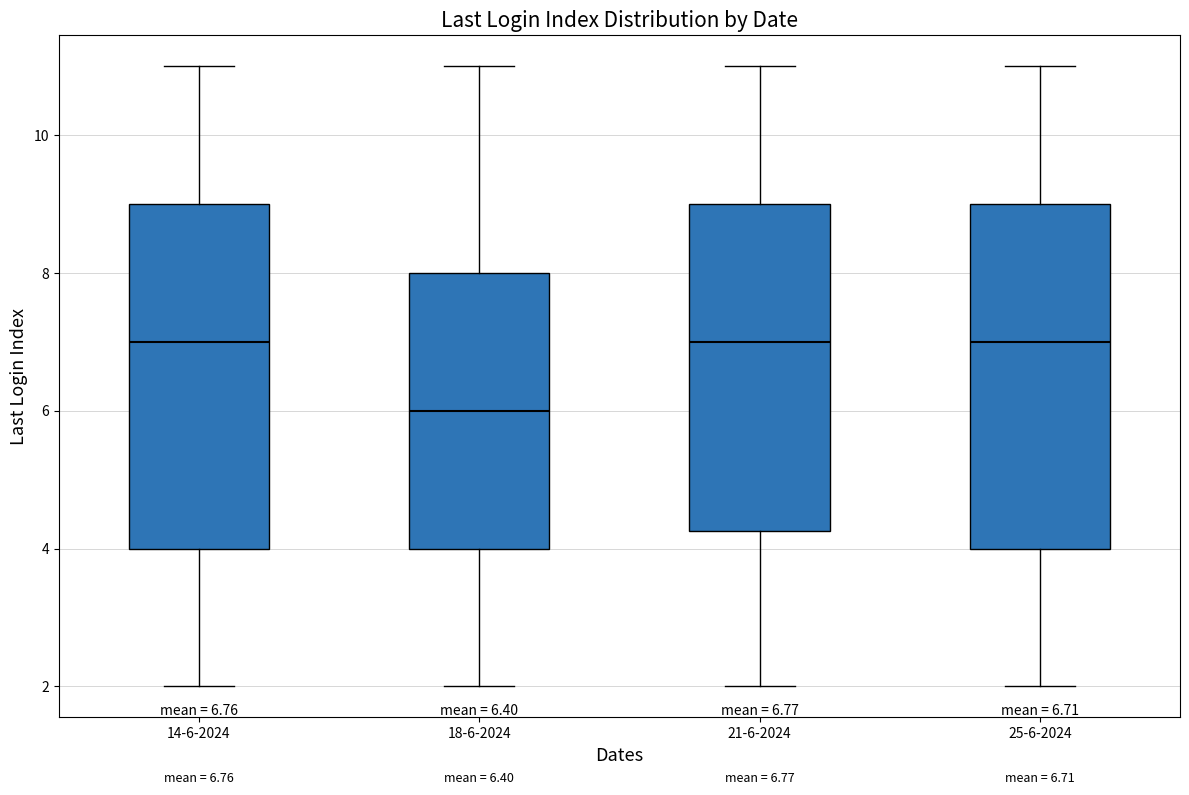

Which box has the lowest median line?

18-6-2024